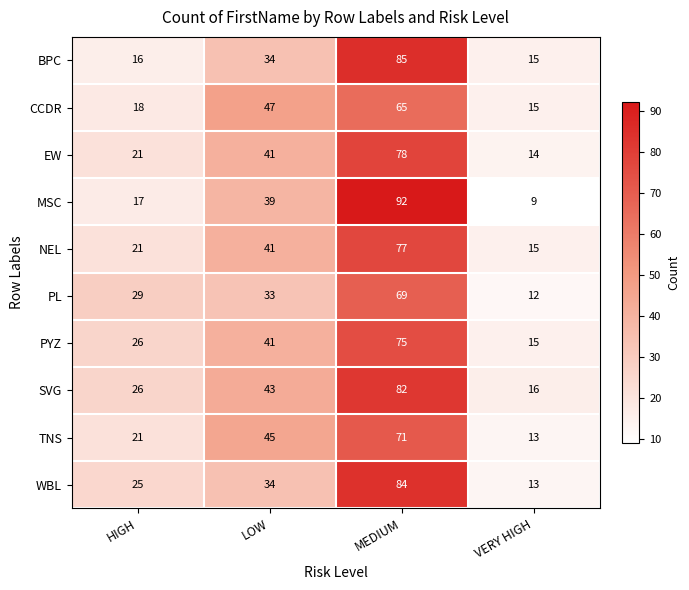

What is the difference between the highest and lowest values at VERY HIGH?

7